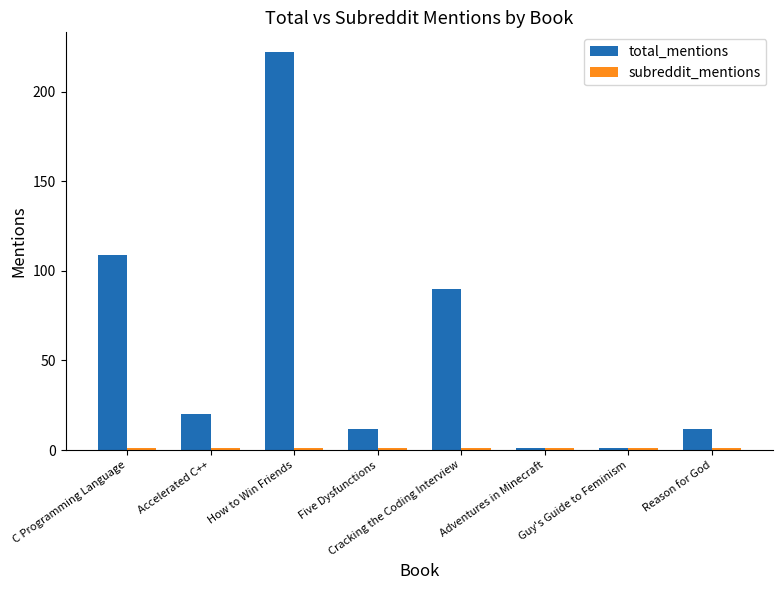

The value of total_mentions at C Programming Language is 109. True or false?

True